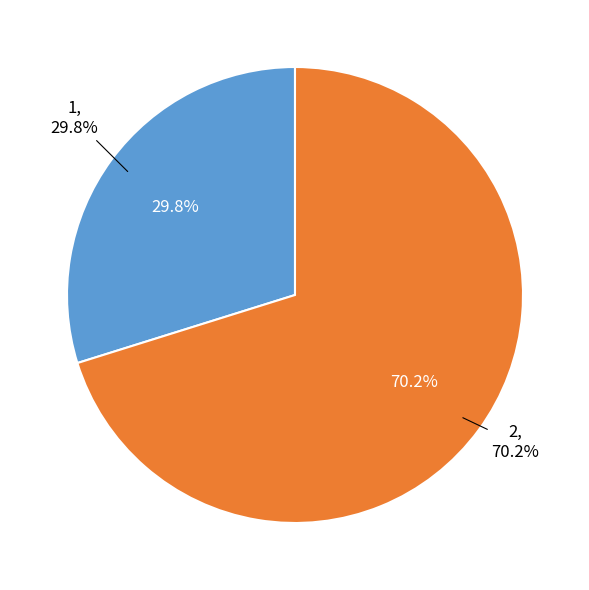

What percentage is the 1 slice, to the nearest percent?

30%